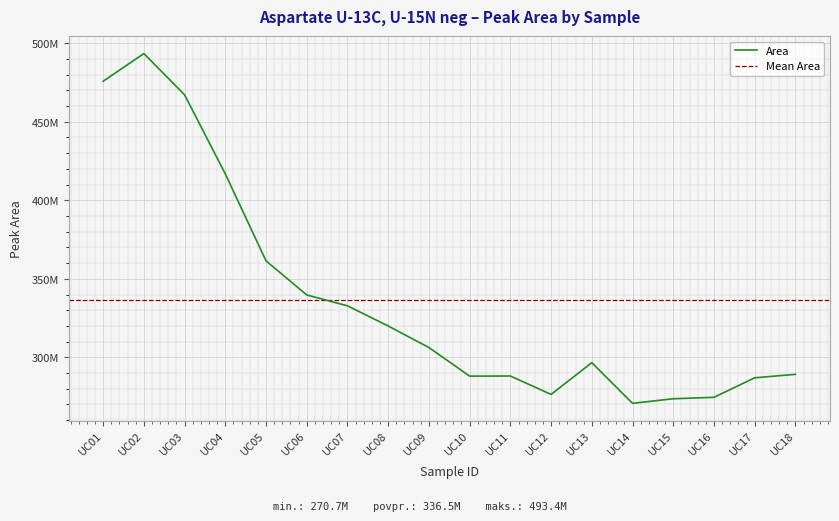

Where does the data first go above 306220742?

UC01